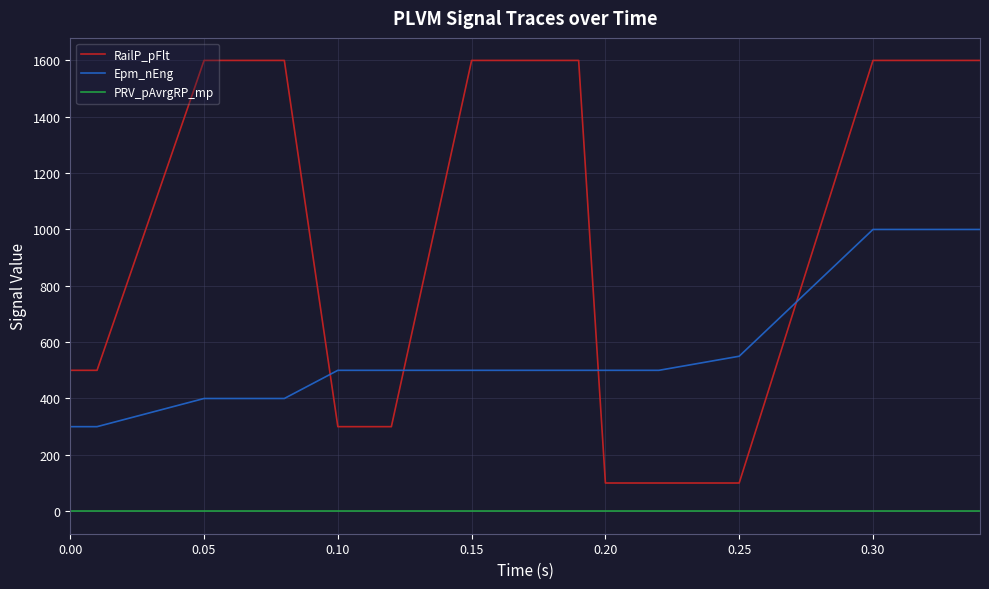

How many lines are shown in the chart?

3